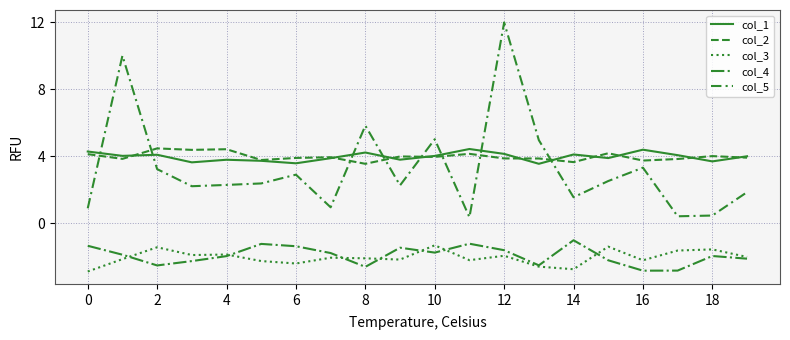

What is the average value of the col_4 series?

-1.9